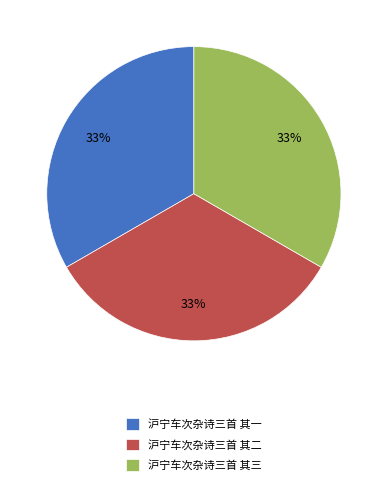

What is the ratio of the value at 沪宁车次杂诗三首 其二 to the value at 沪宁车次杂诗三首 其三?

1.0